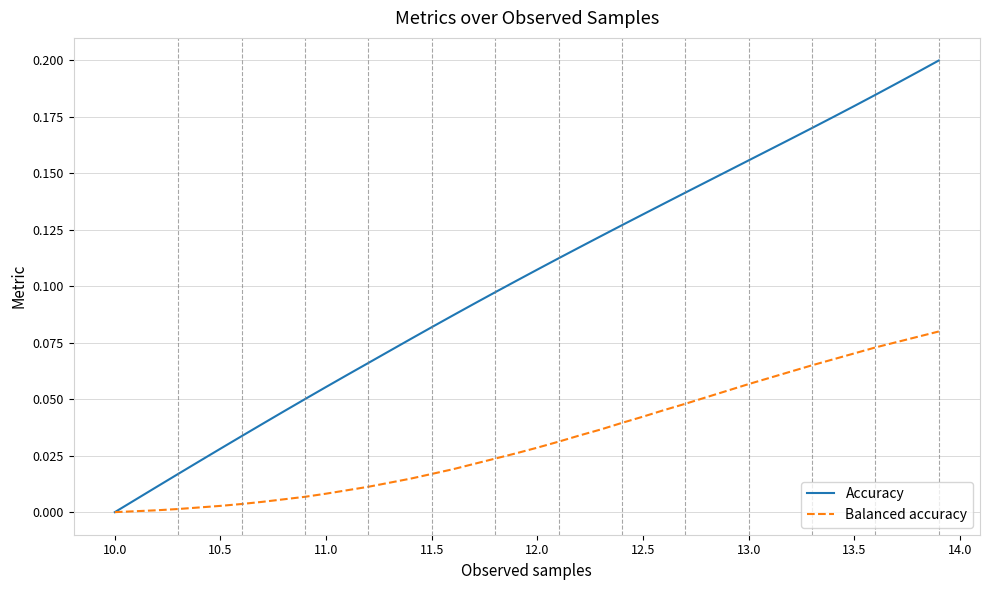

Rank the series by their maximum value, from lowest to highest.

Balanced accuracy, Accuracy